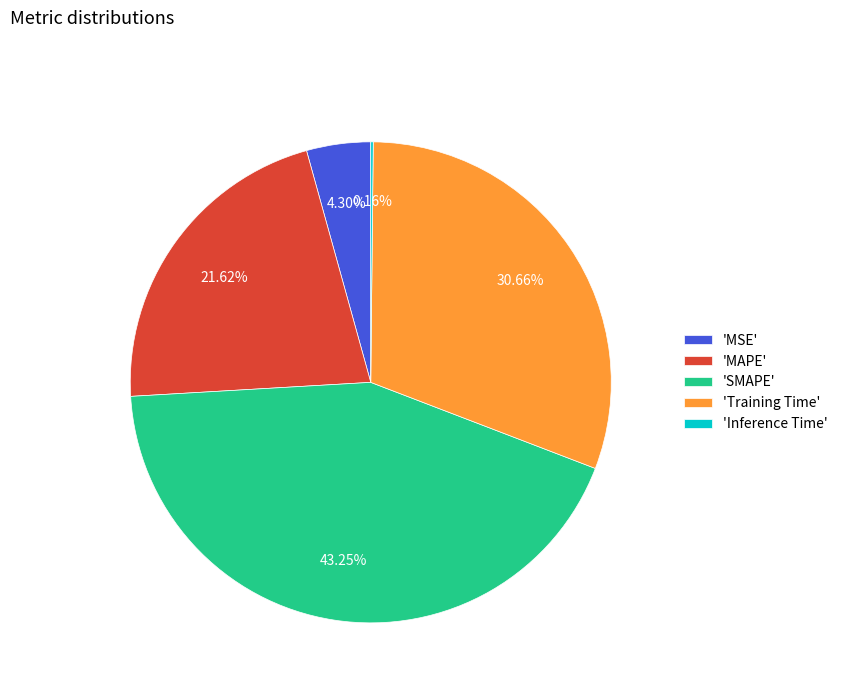

To the nearest percent, what is the average slice percentage?

20%